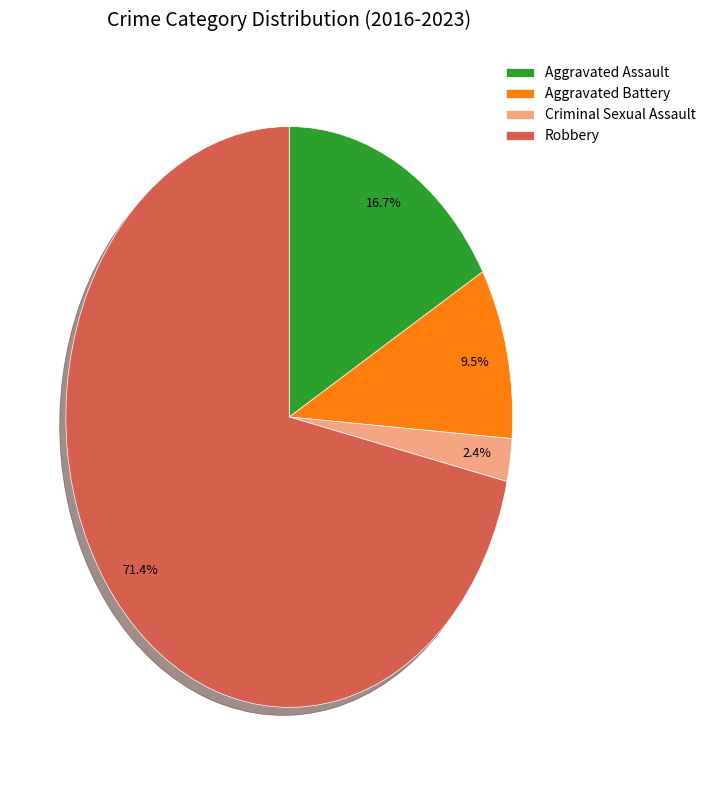

Is Robbery the majority of the pie?

Yes